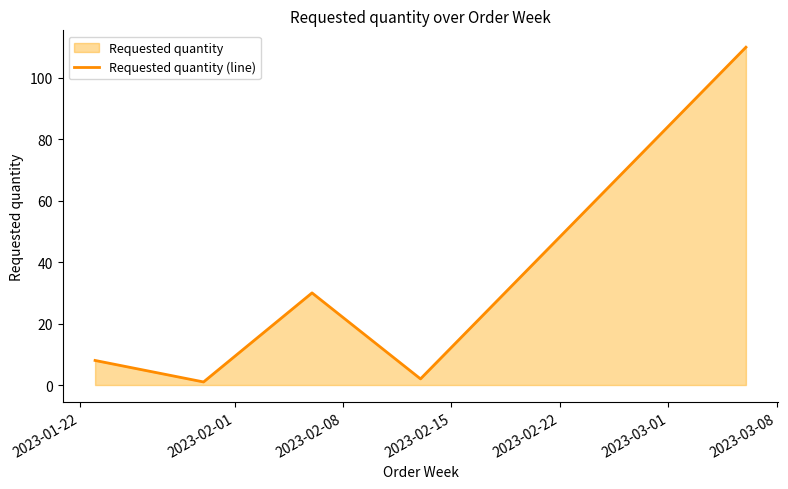

What is the greatest value displayed?

110